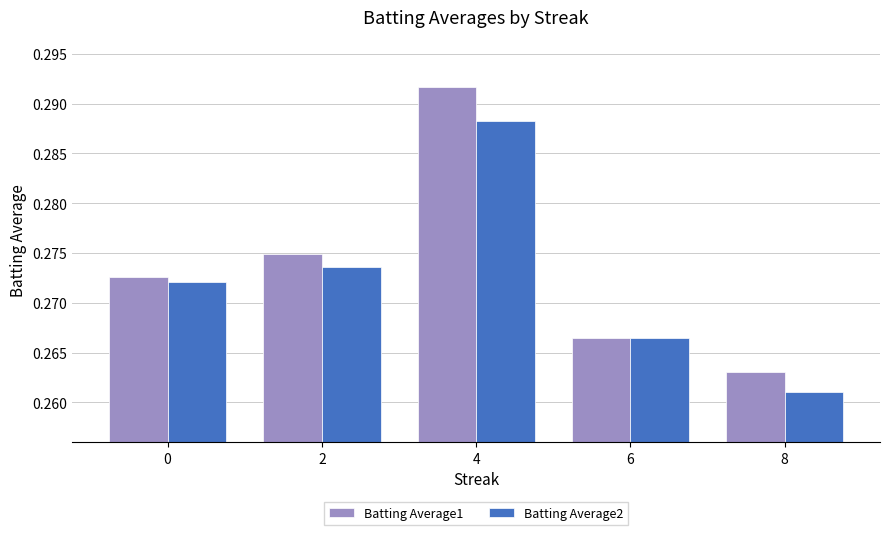

True or false: Batting Average1 has a value of 0.2 at 4.

False